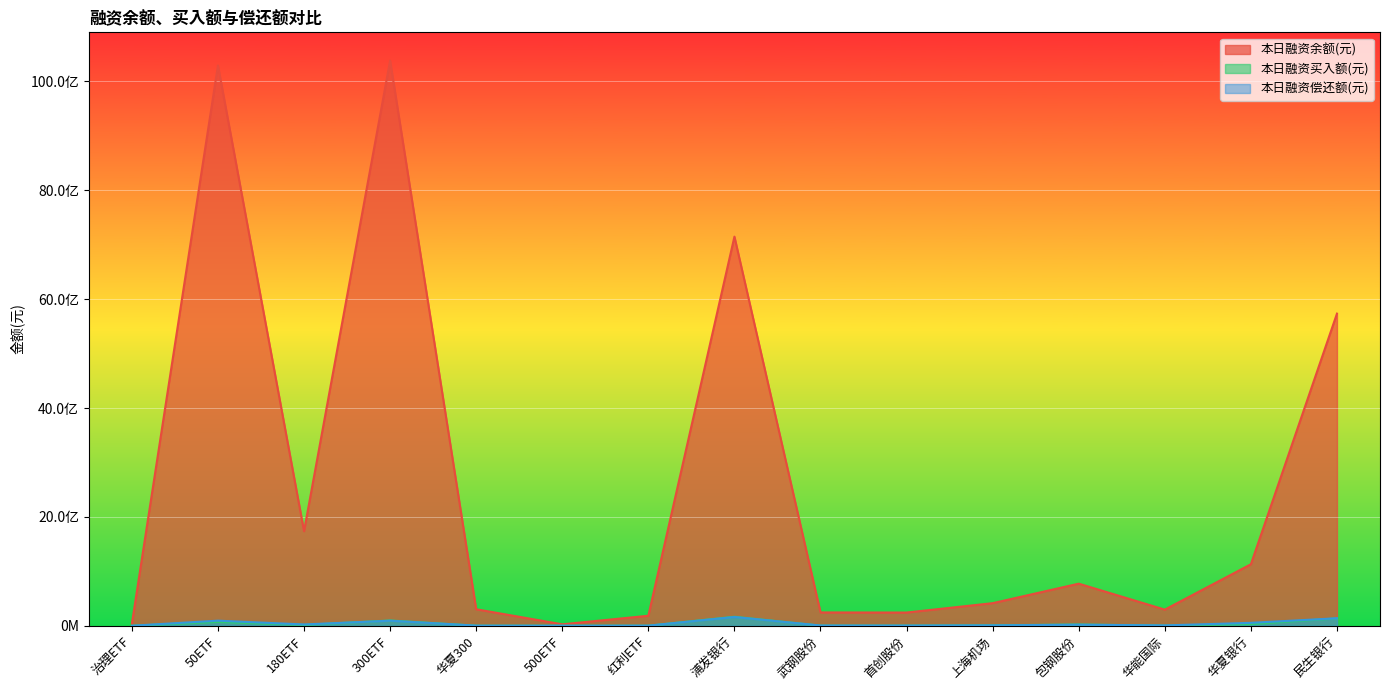

What is the sum of all 本日融资买入额(元) values?

547925960